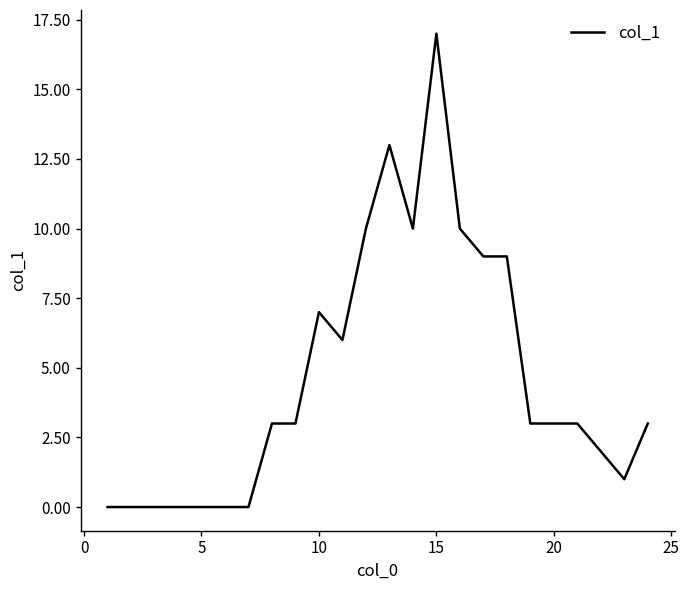

What is the maximum value shown in the chart?

17